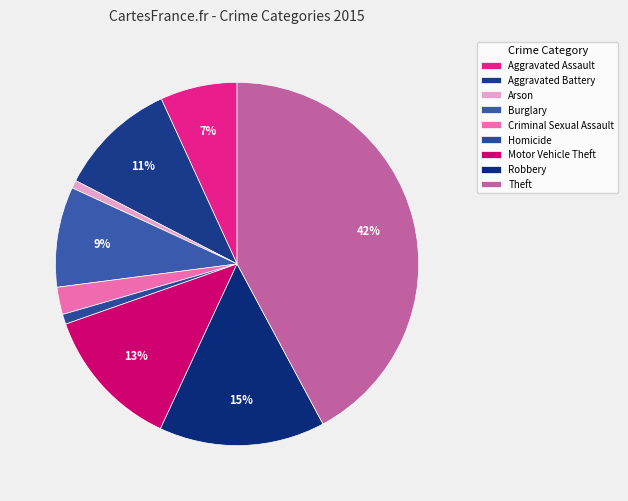

Count the number of slices in the pie.

9